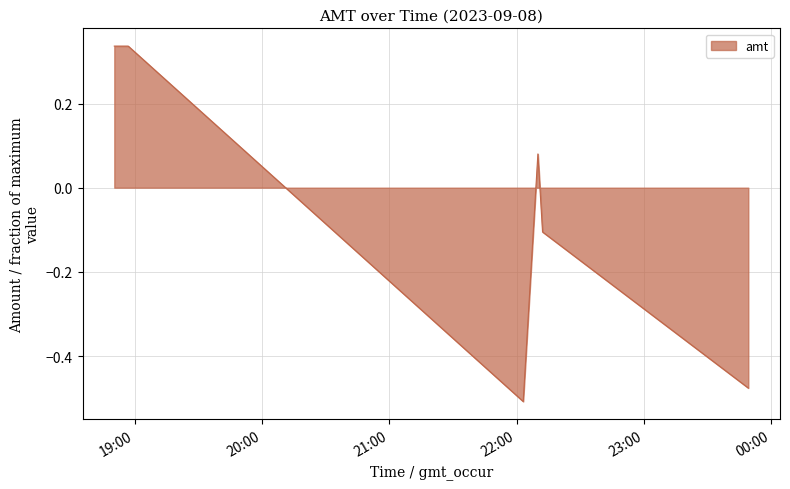

What is the difference between the maximum and minimum values?

0.8